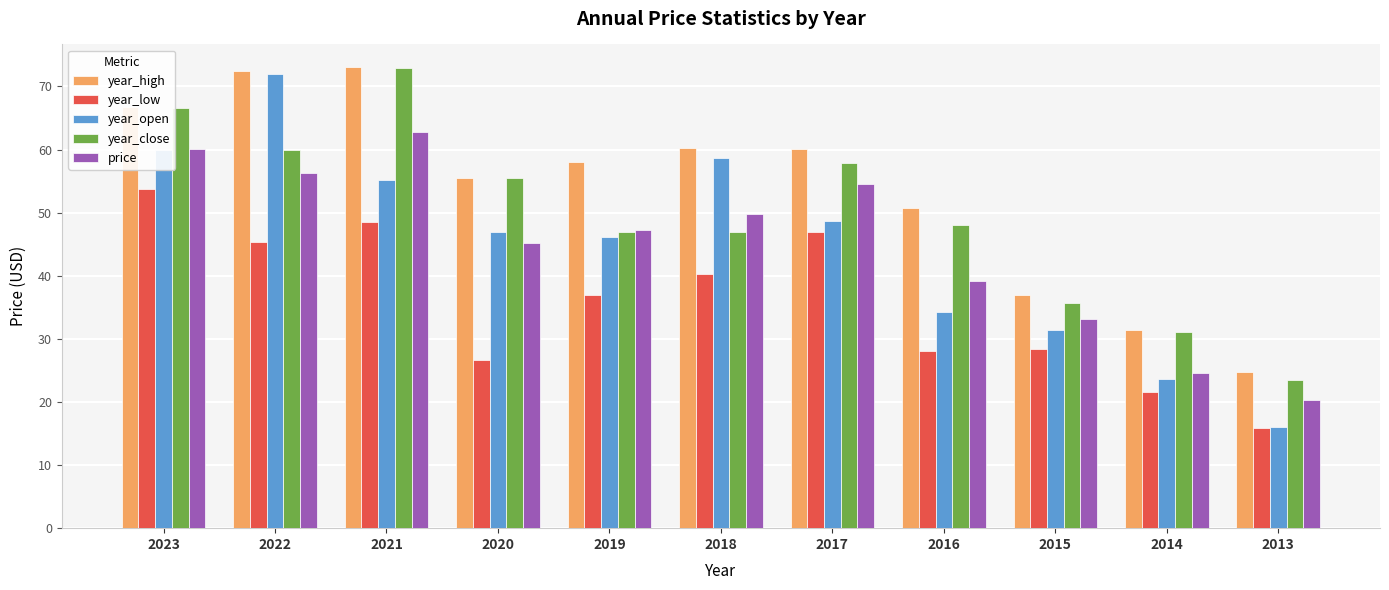

What value does the price series have at 2015?

33.2